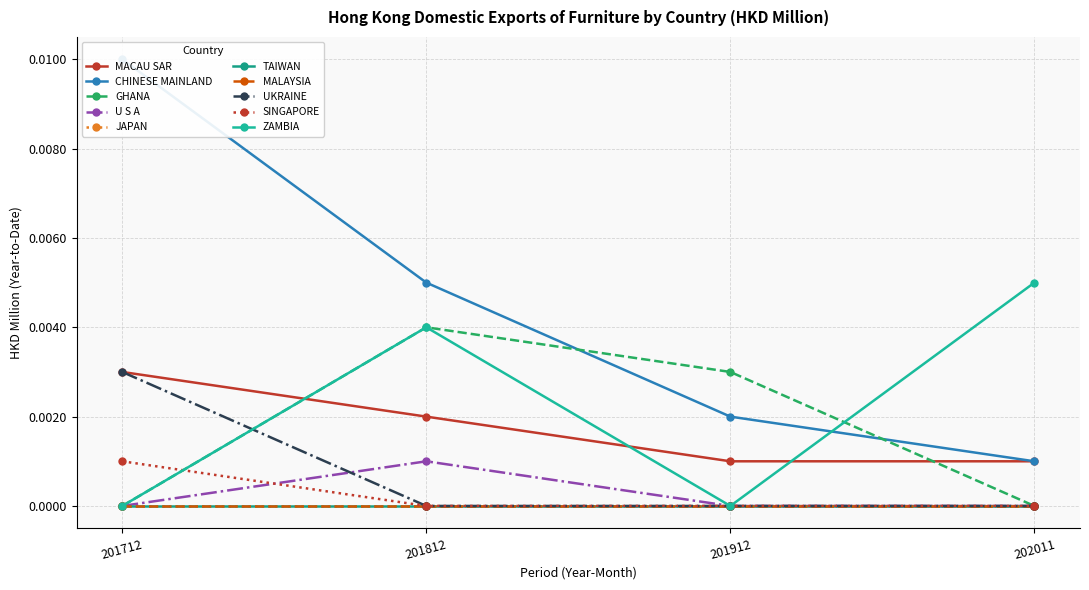

How many positive values does the 201912 (HKD M) series have?

3